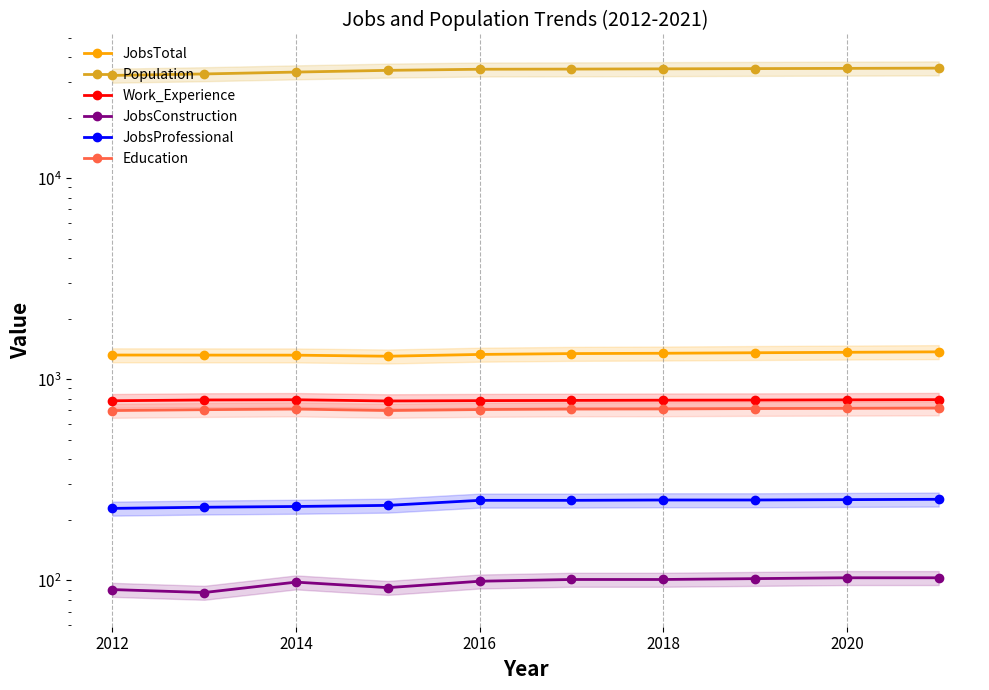

What is the lowest value of the Work_Experience series?

780